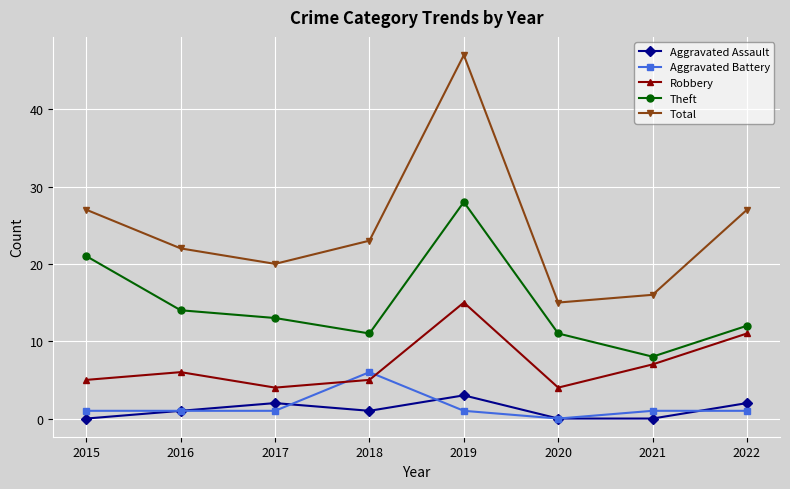

Where is the first local minimum for Robbery?

2017